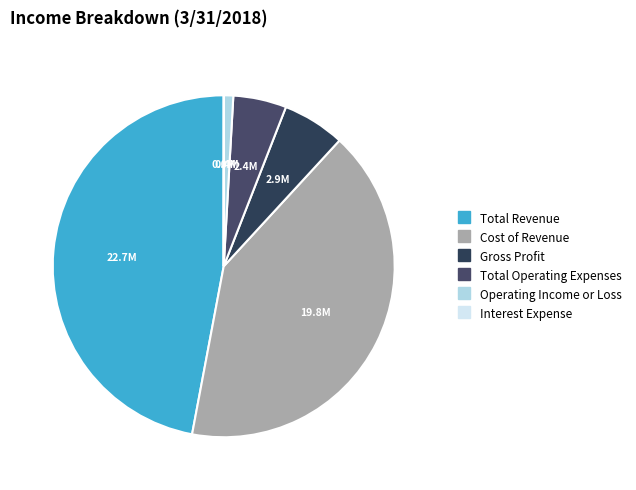

To the nearest percent, what is the combined percentage of Gross Profit and Operating Income or Loss?

7%